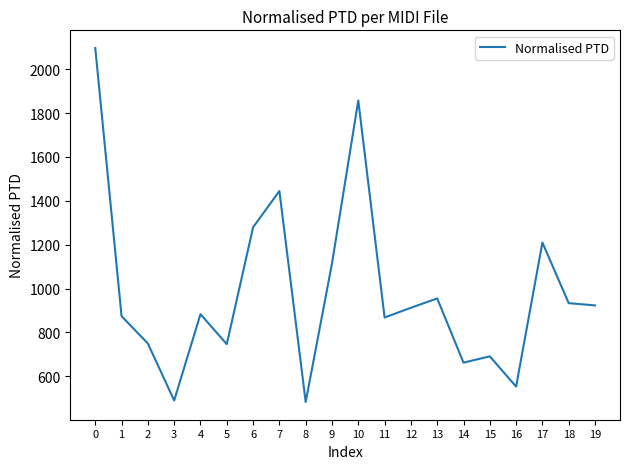

What is the difference between the maximum and minimum values?

1613.8